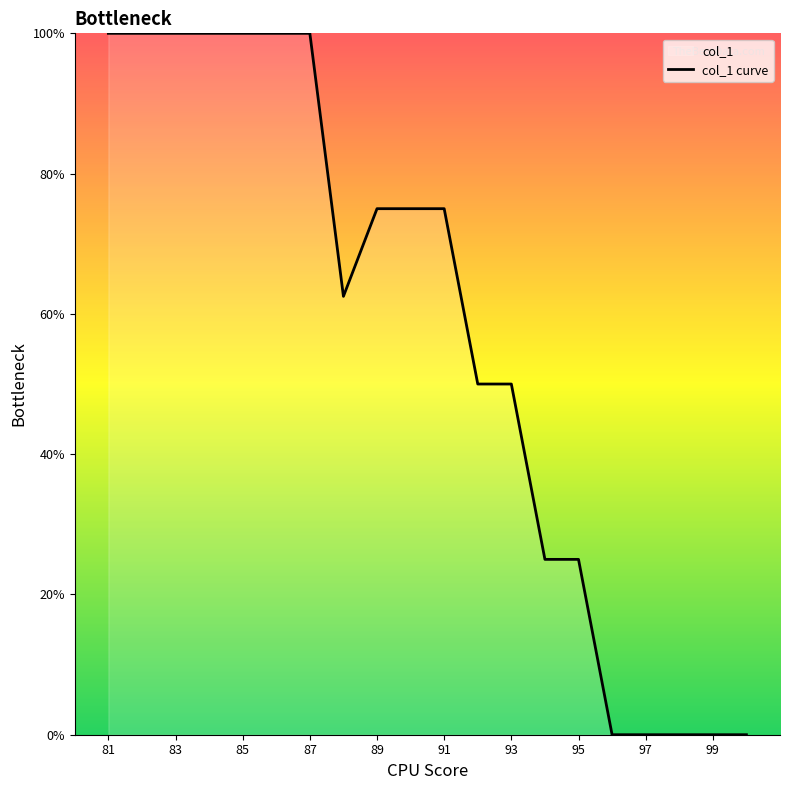

Where does the data first go above 75?

81